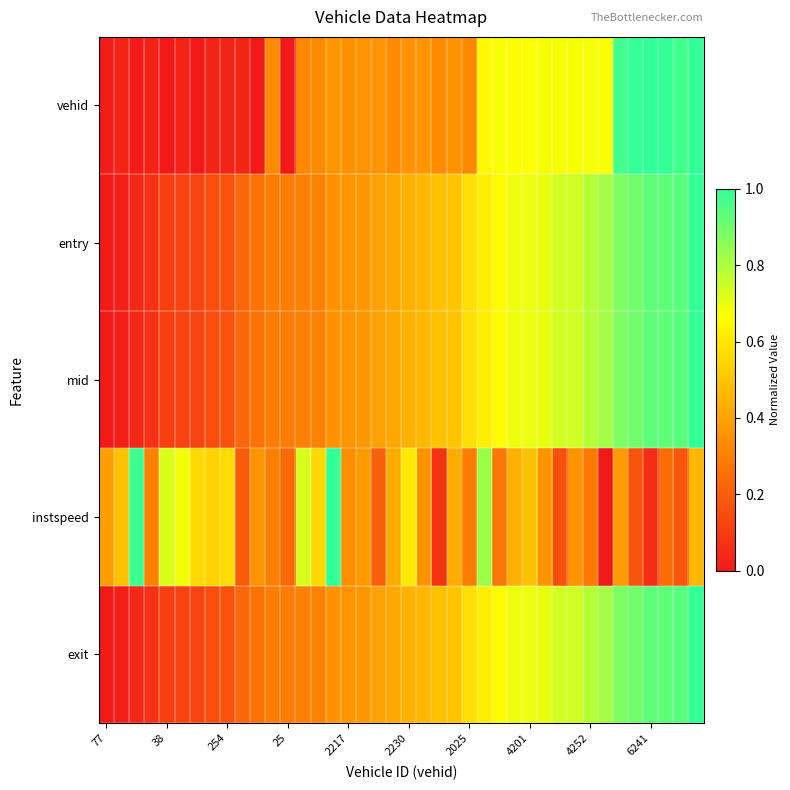

Count the number of data series in this chart.

5